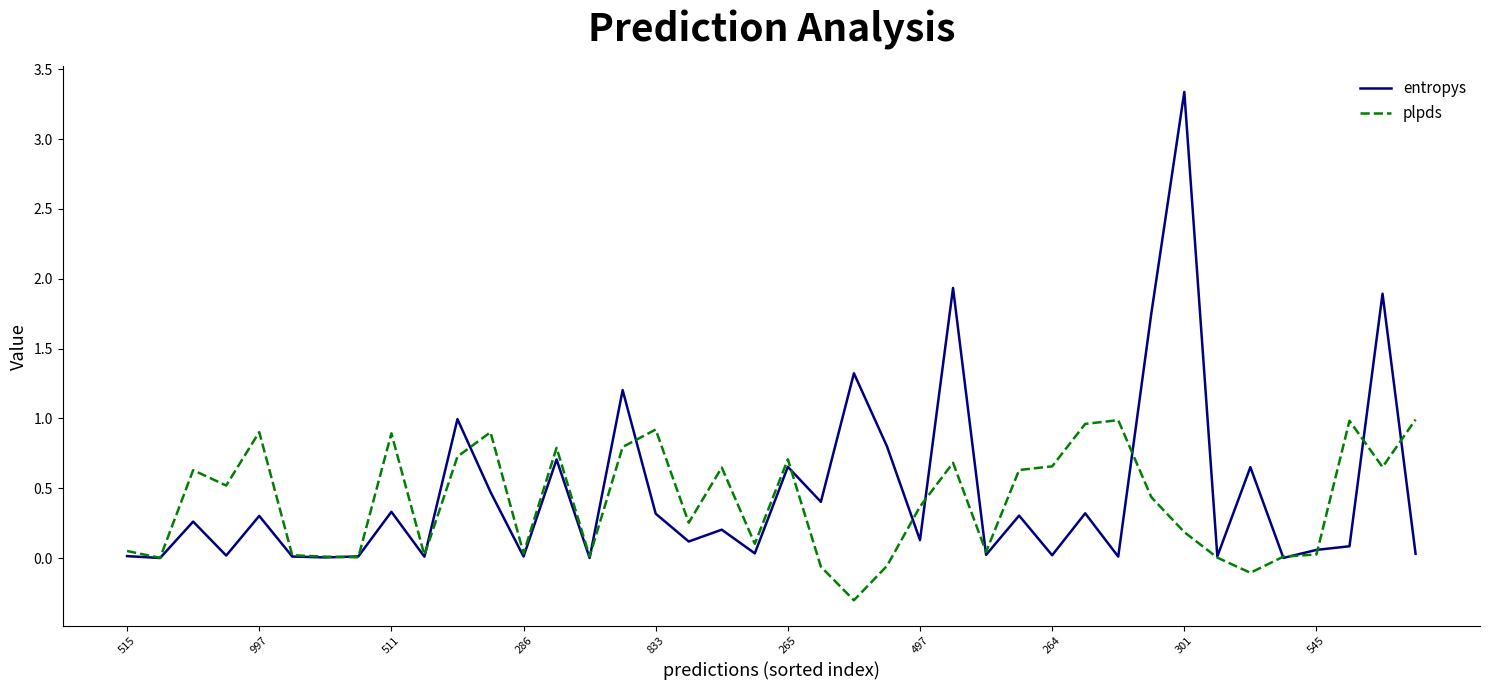

What is the minimum value for plpds?

-0.3